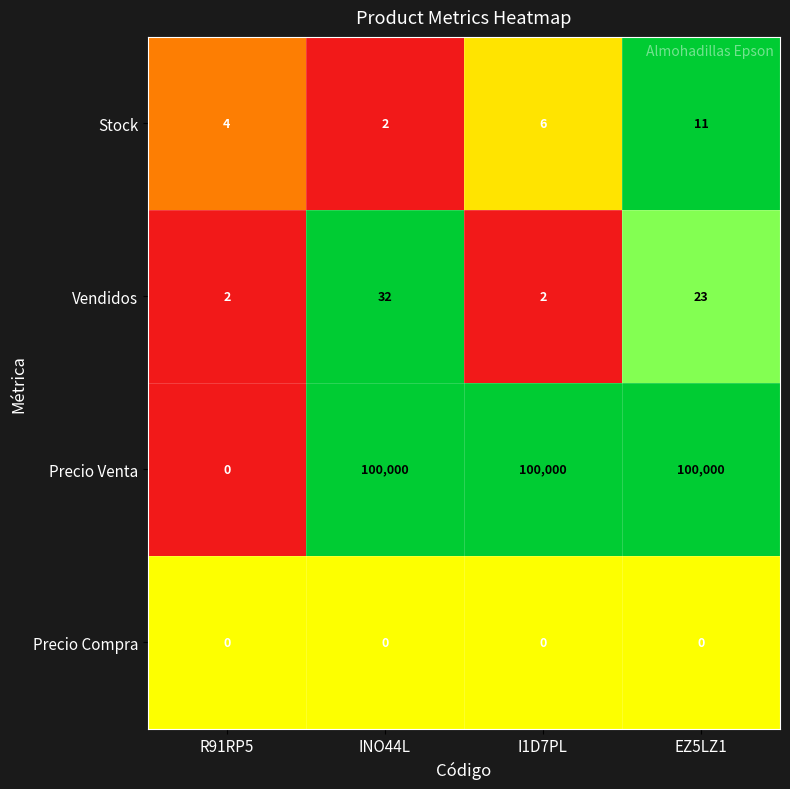

Reading left to right, what are all the values shown in this chart?

Stock: 4	2	6	11
Vendidos: 2	32	2	23
Precio Venta: 0	100000	100000	100000
Precio Compra: 0	0	0	0